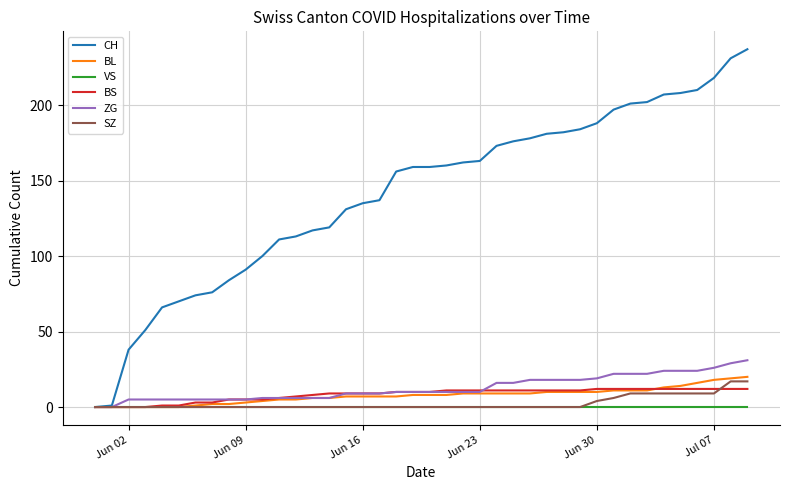

Does the chart have visible grid lines?

Yes